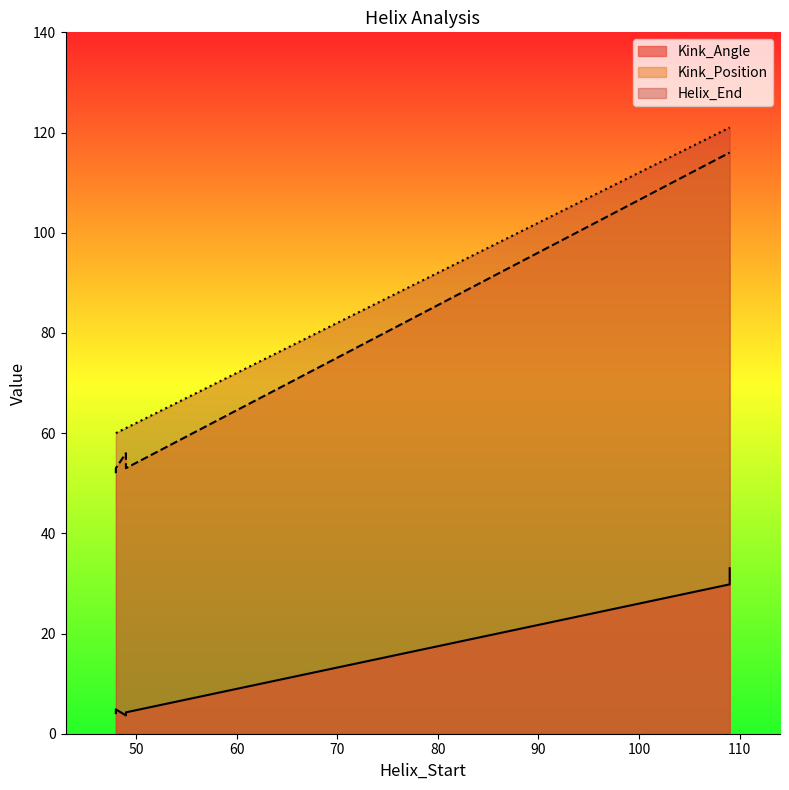

What is the sum of all Helix_End values?

484.0